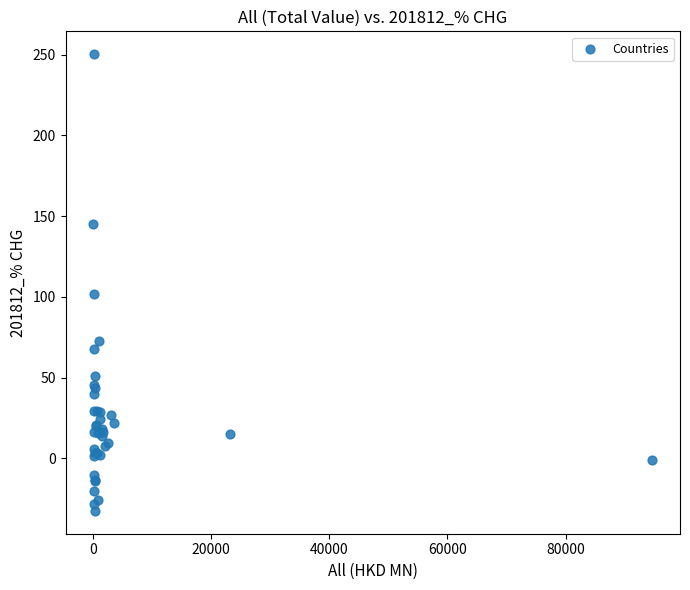

What Y value in the scatter plot is closest to 108?

102.1